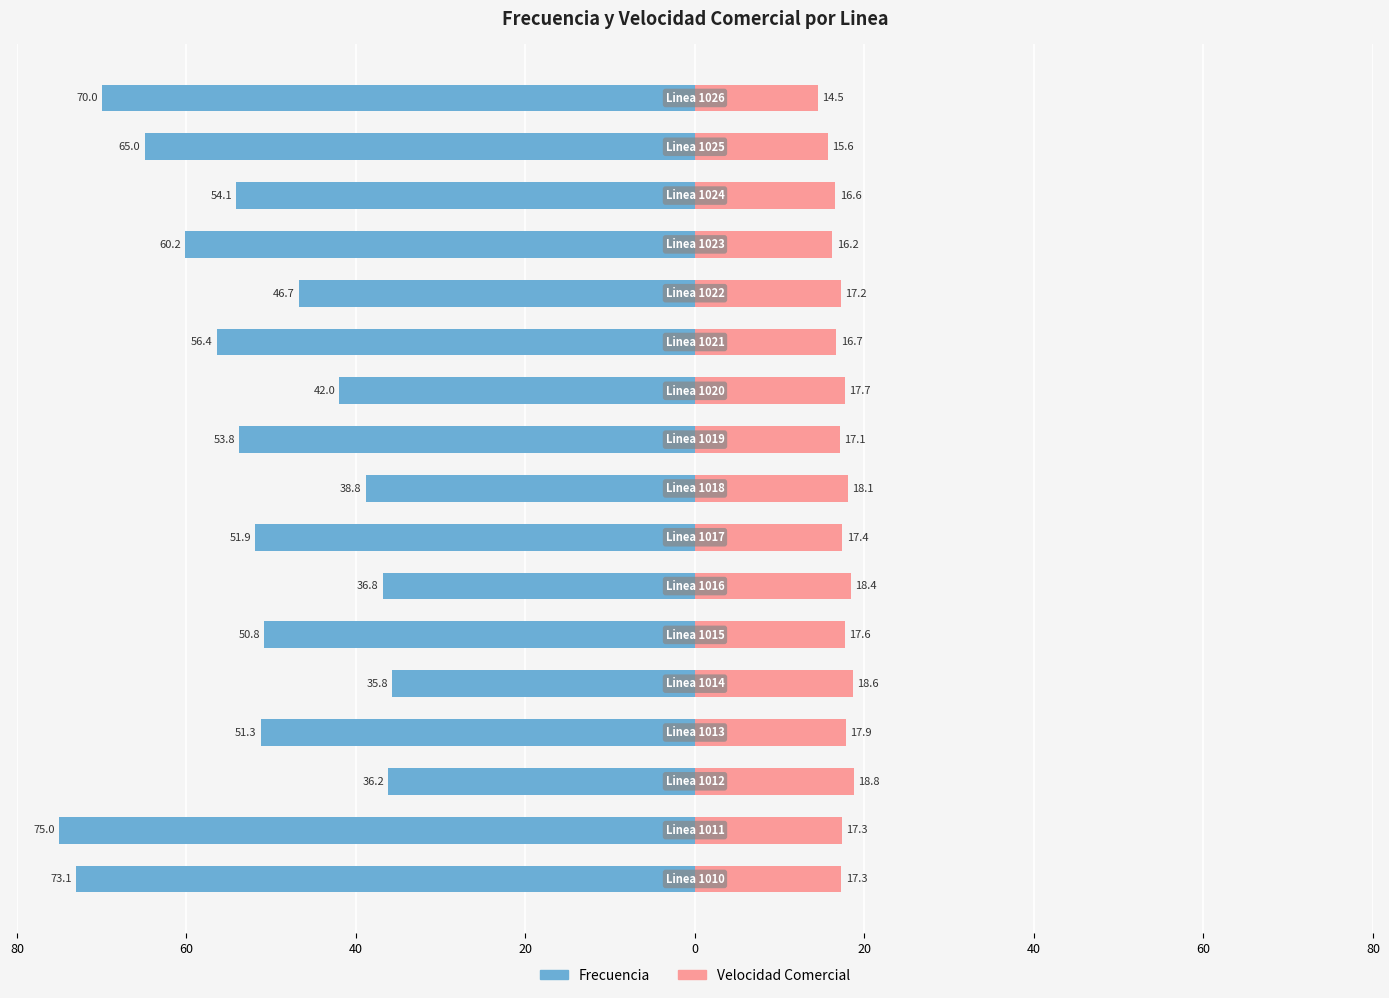

What is the minimum value for Velocidad Comercial?

14.5